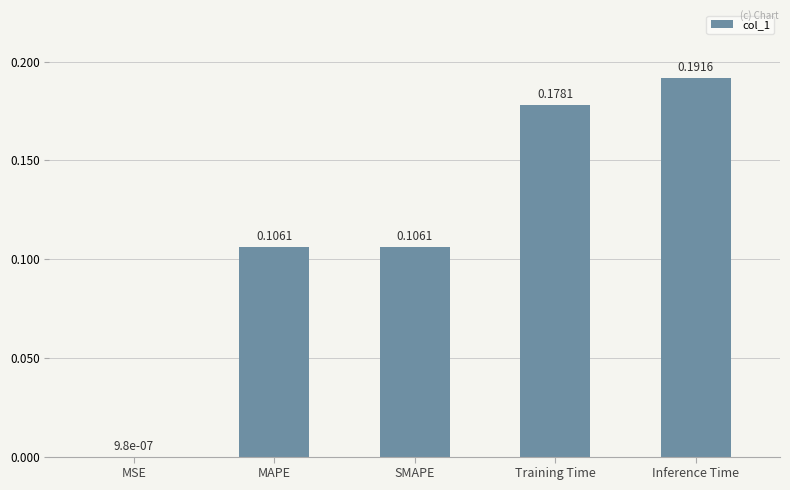

Which label corresponds to the largest value in the chart?

Inference Time